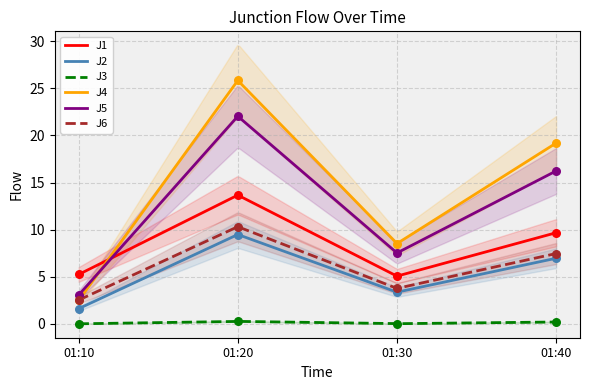

True or false: J3 and J6 intersect in this chart.

False